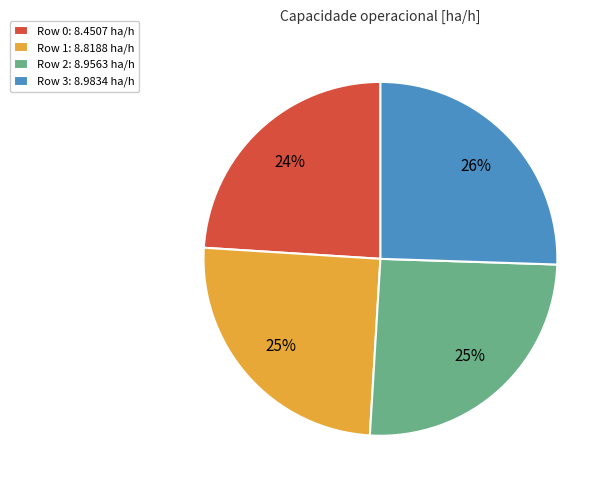

What percentage is the Row 3 slice, to the nearest percent?

26%